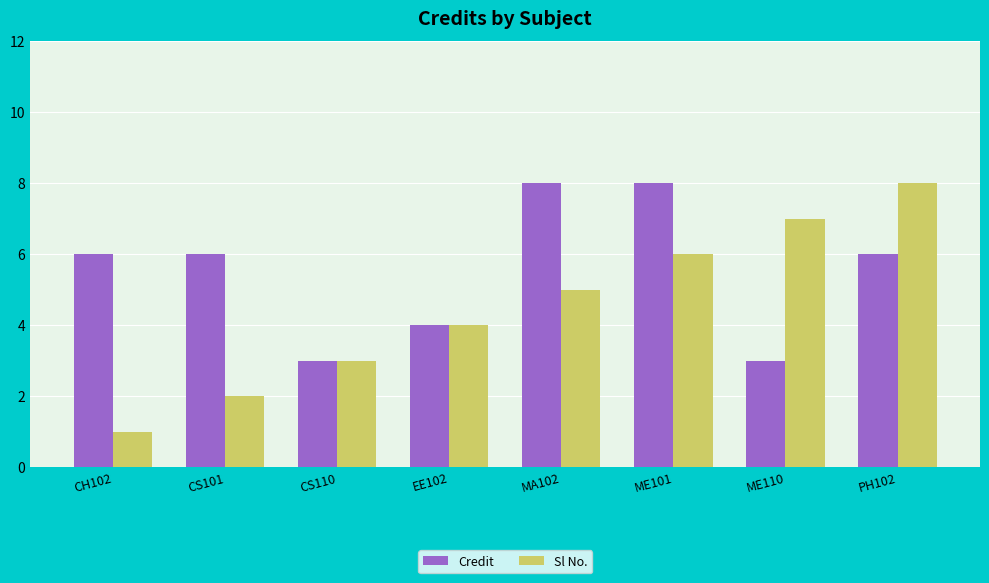

What is the difference between the Sl No. values at CS101 and MA102?

3